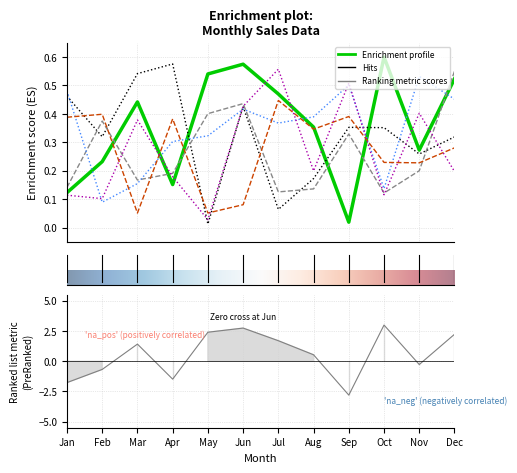

The col_11 series shows 0.2 at Nov. True or false?

False